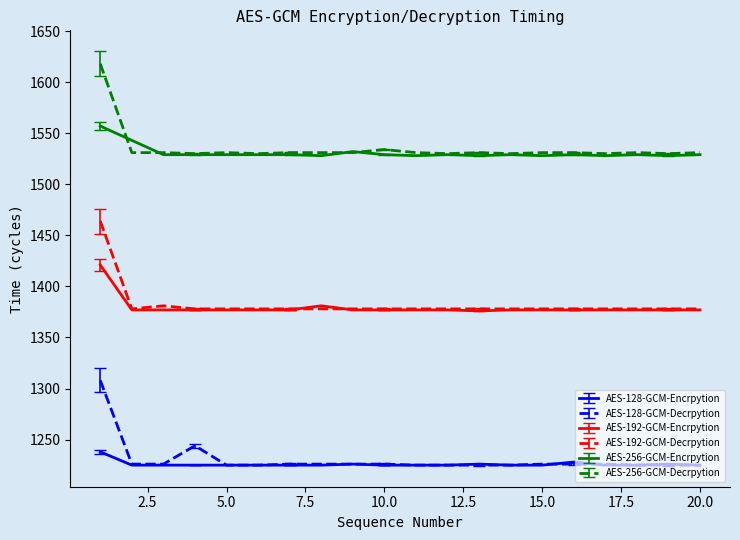

List the series in order of their peak value, lowest first.

AES-128-GCM-Encrpytion, AES-128-GCM-Decrpytion, AES-192-GCM-Encrpytion, AES-192-GCM-Decrpytion, AES-256-GCM-Encrpytion, AES-256-GCM-Decrpytion